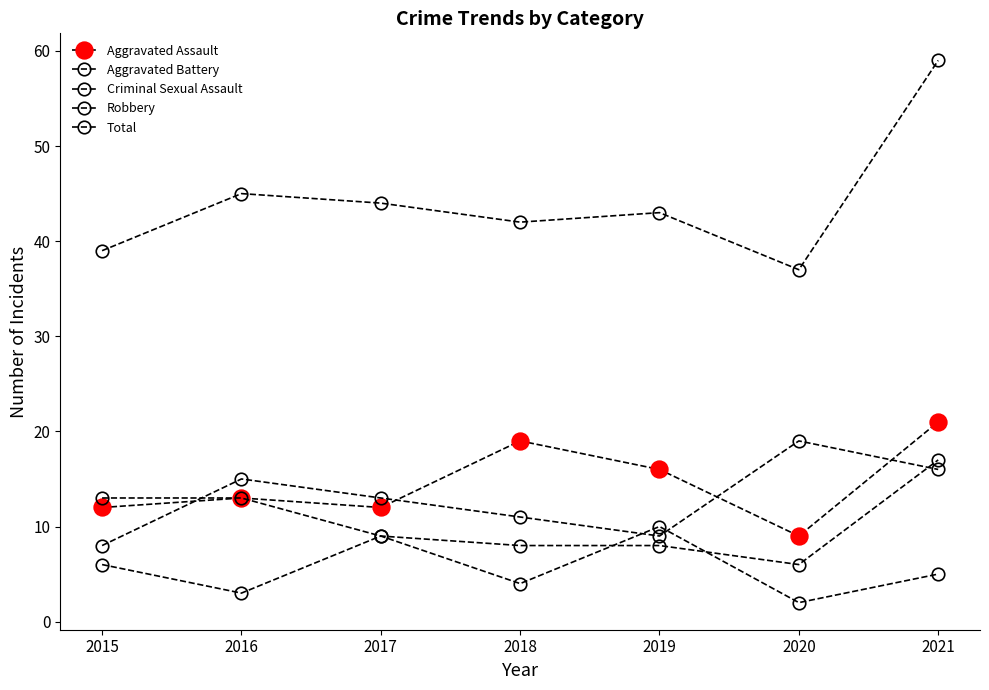

How many values in the Total series are below 43?

3